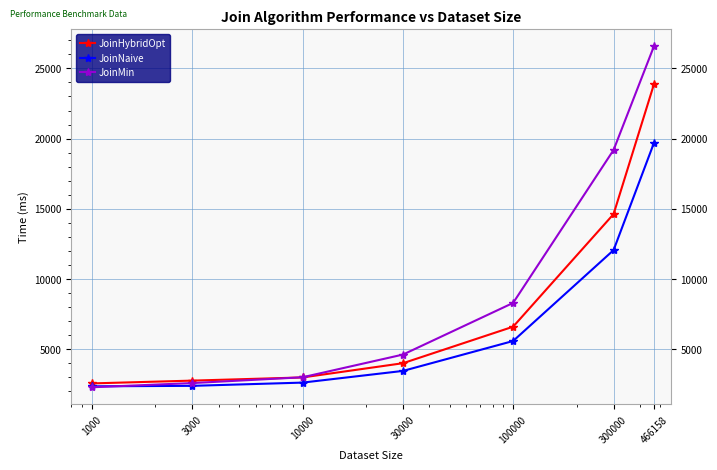

Which series has the widest spread of values?

JoinMin